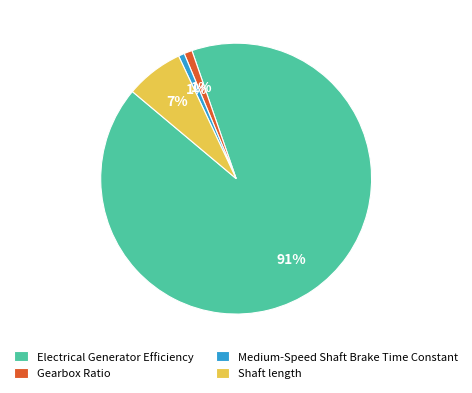

Is the sum of Electrical Generator Efficiency and Shaft length greater than half?

Yes